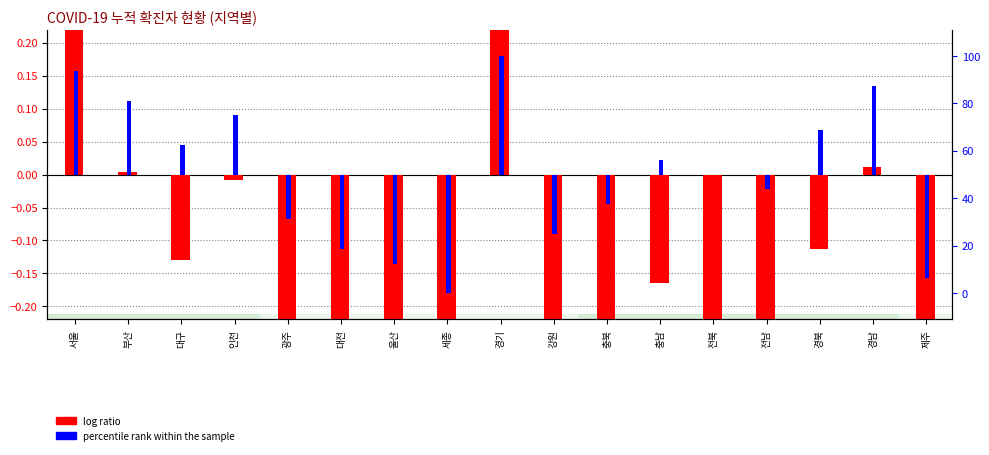

What is the highest value of the log ratio series?

0.7